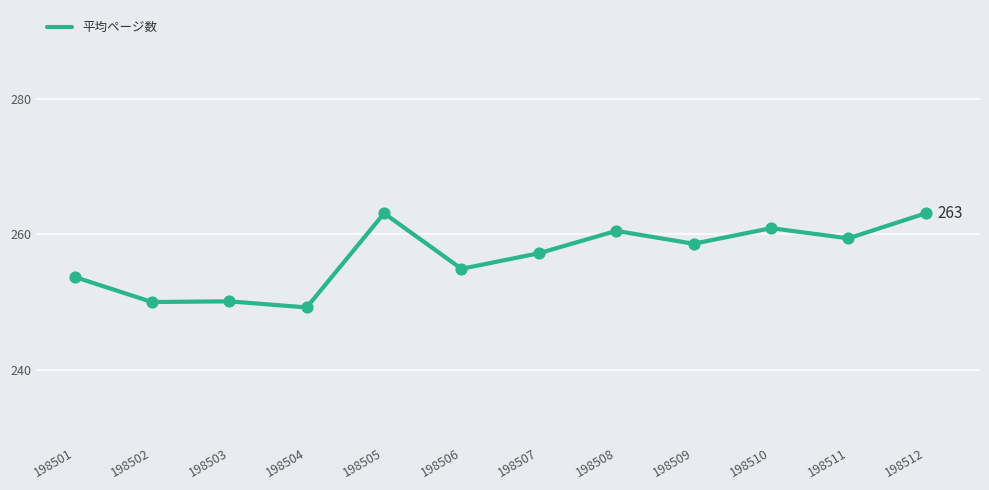

Which has a higher value, 198504 or 198506?

198506